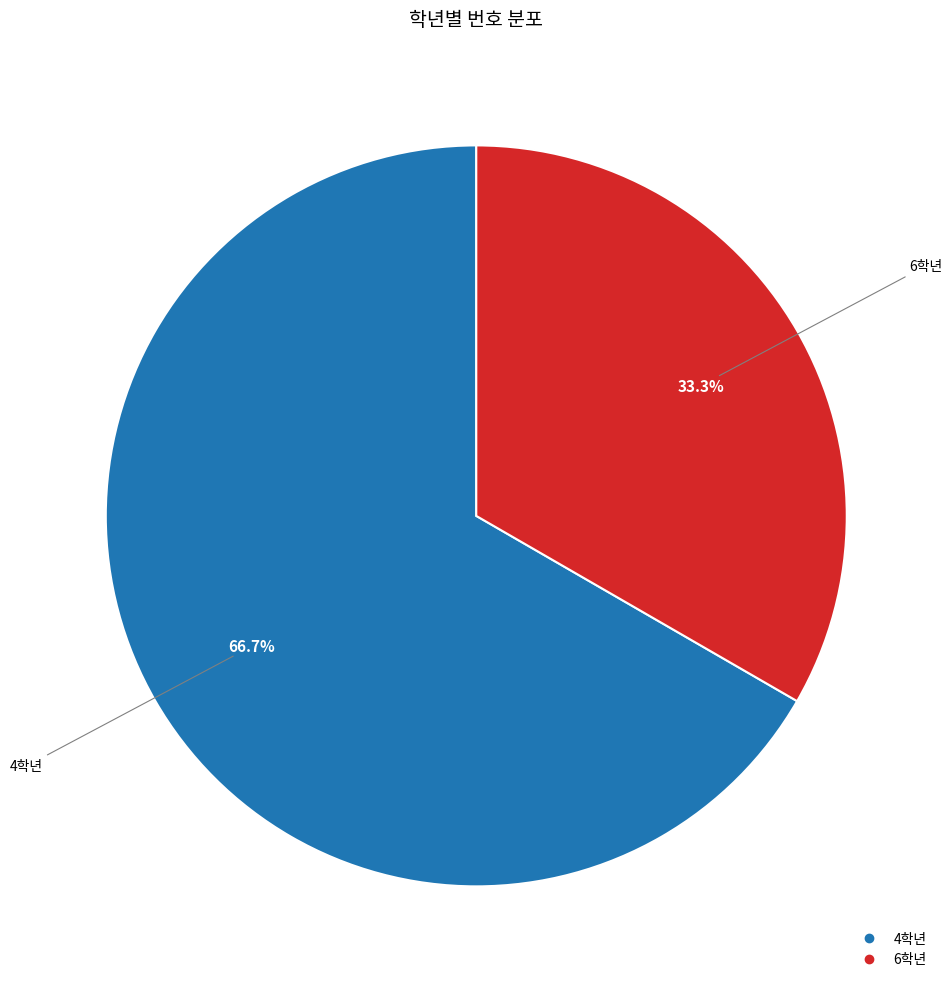

Which category accounts for the majority?

4학년